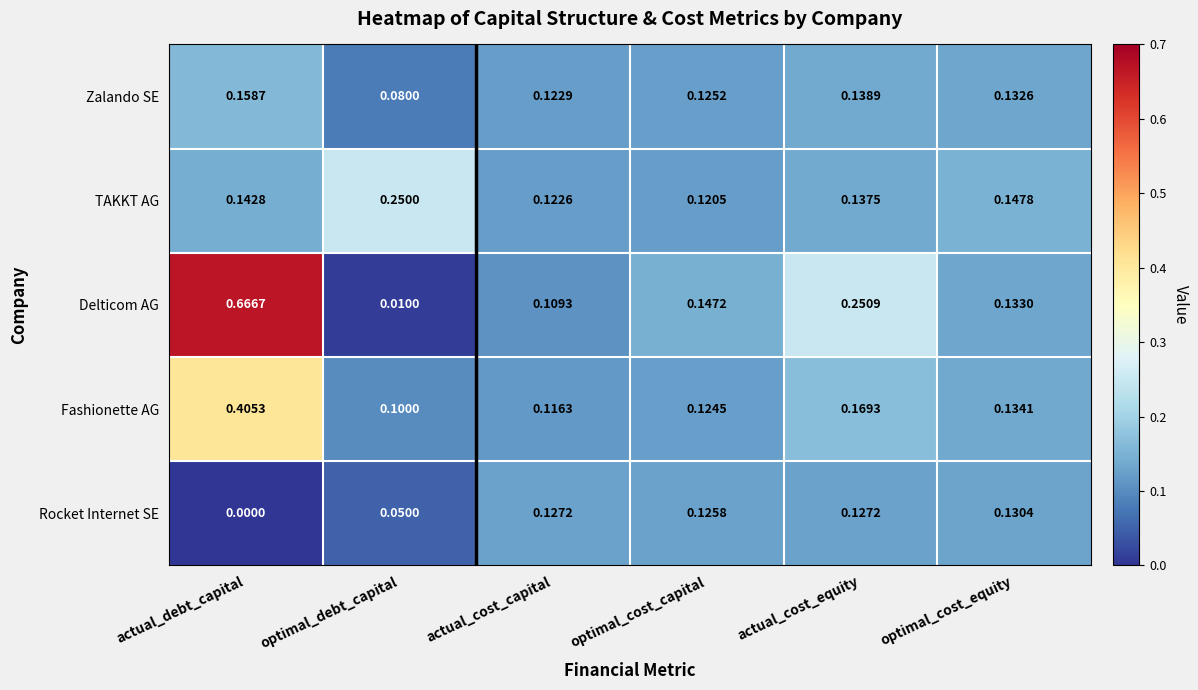

Rank the series by their maximum value, from highest to lowest.

Delticom AG, Fashionette AG, TAKKT AG, Zalando SE, Rocket Internet SE